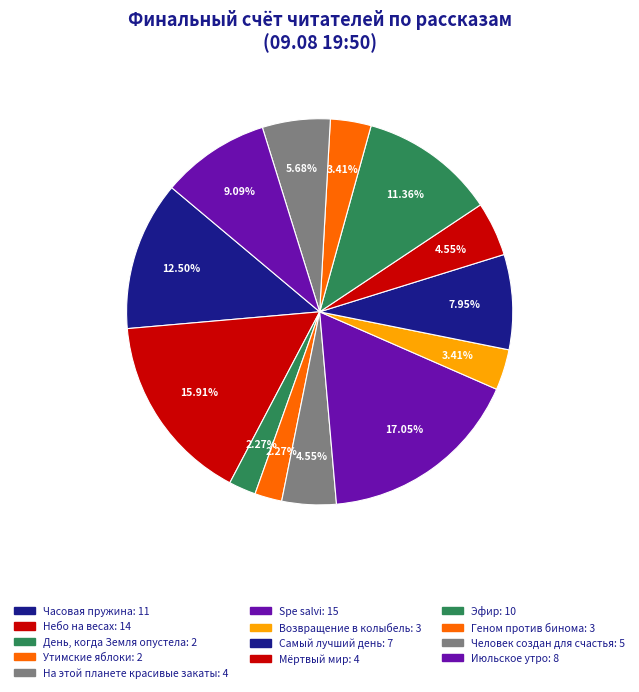

Is it true that Часовая пружина is 12% of the pie?

True